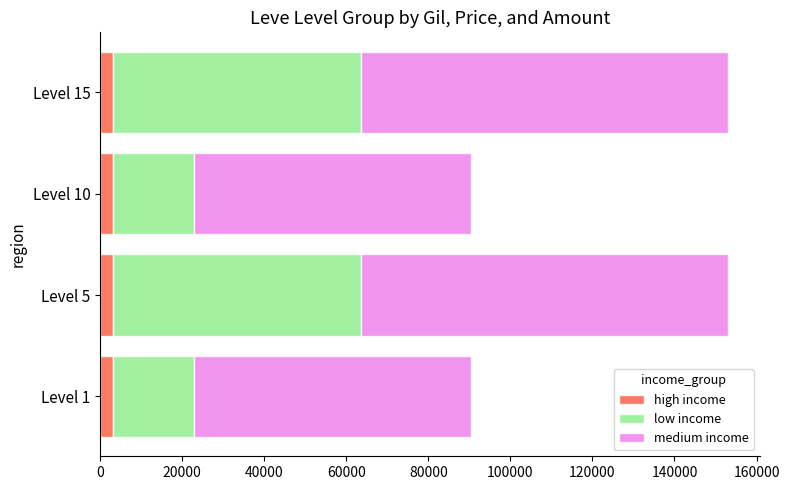

What is the sum of all high income values?

12360